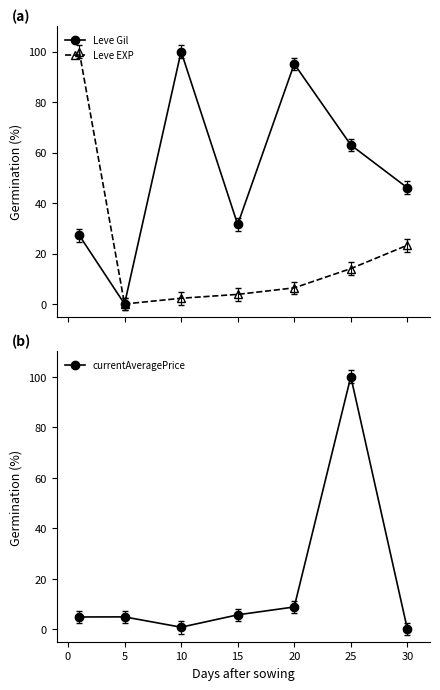

The Leve Gil series shows 95.1 at 20. True or false?

True